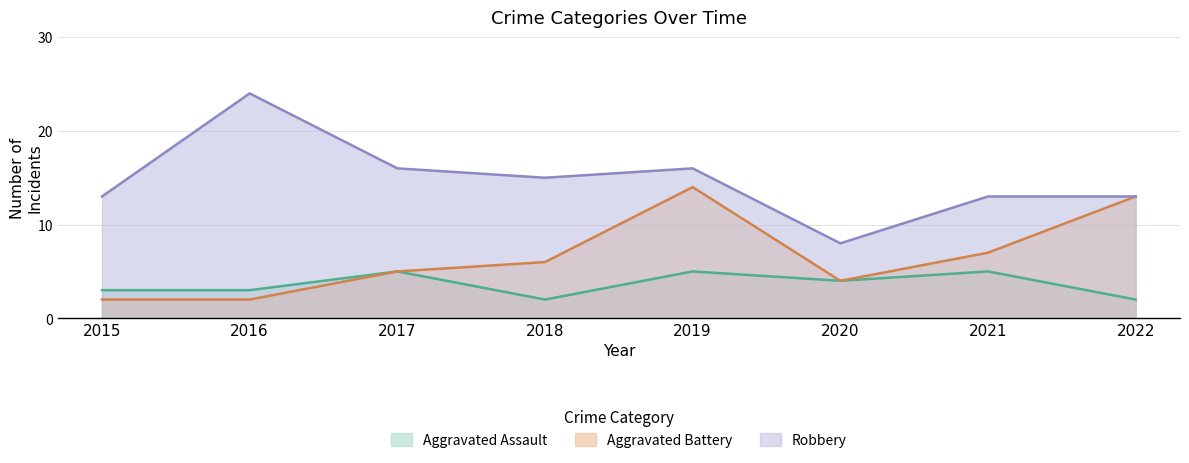

Does the chart have visible grid lines?

Yes